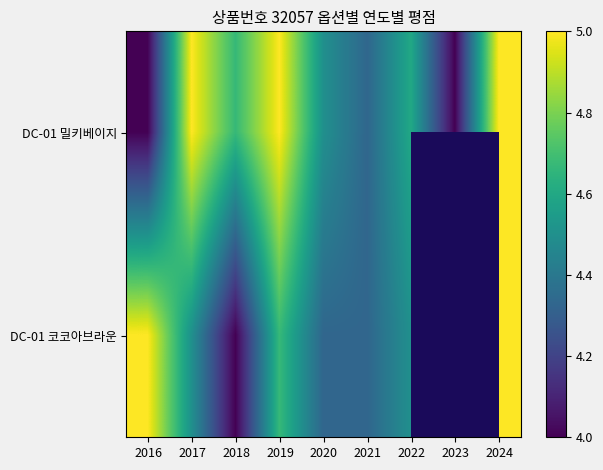

What is the minimum value for DC-01 코코아브라운?

4.0